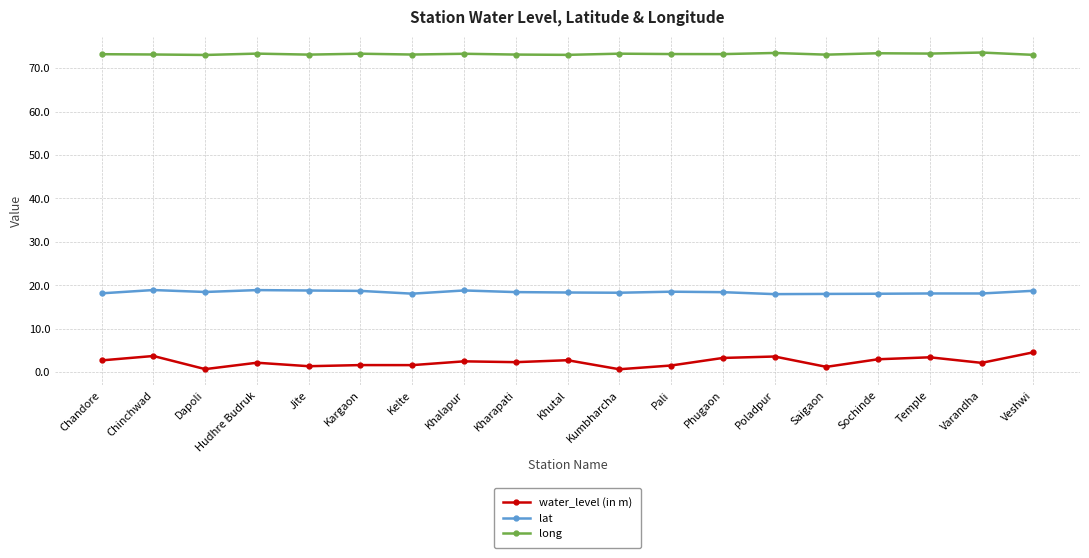

True or false: lat has a value of 11.2 at Kharapati.

False